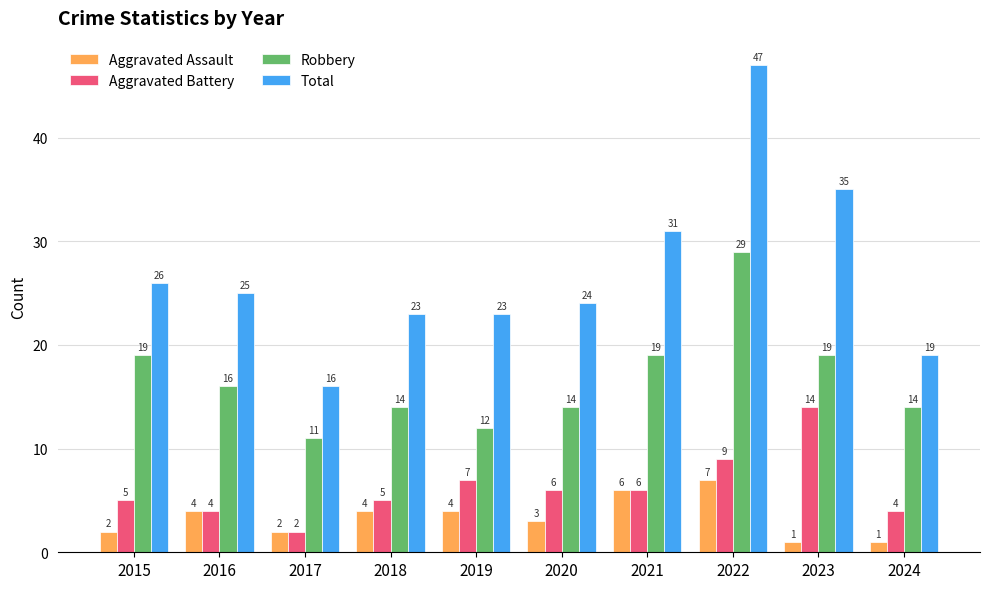

True or false: Robbery has a value of 34 at 2023.

False